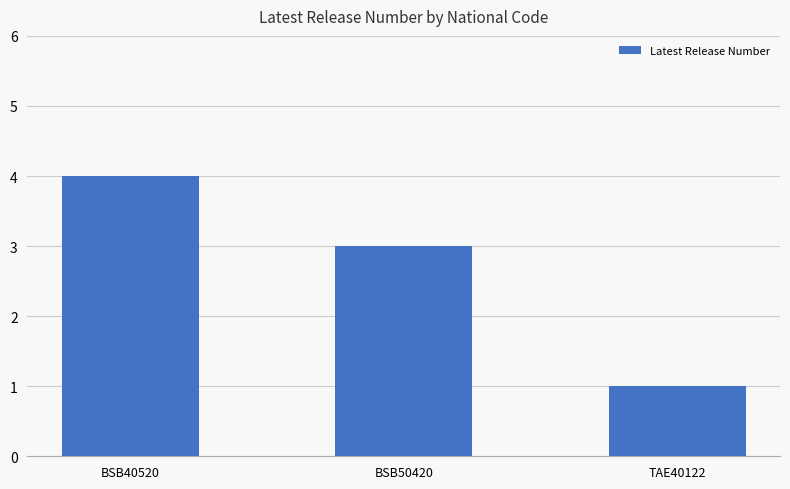

How many data points does each series have?

3